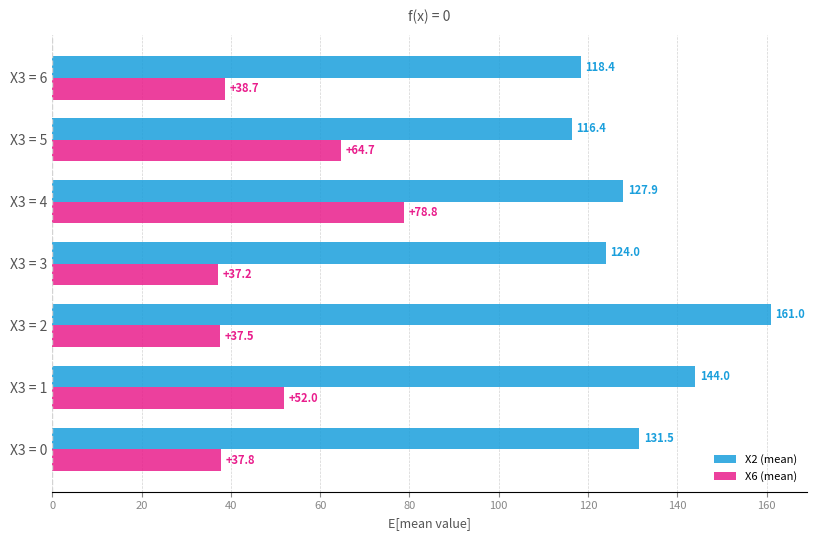

Which label corresponds to the smallest value in the chart?

X3 = 3